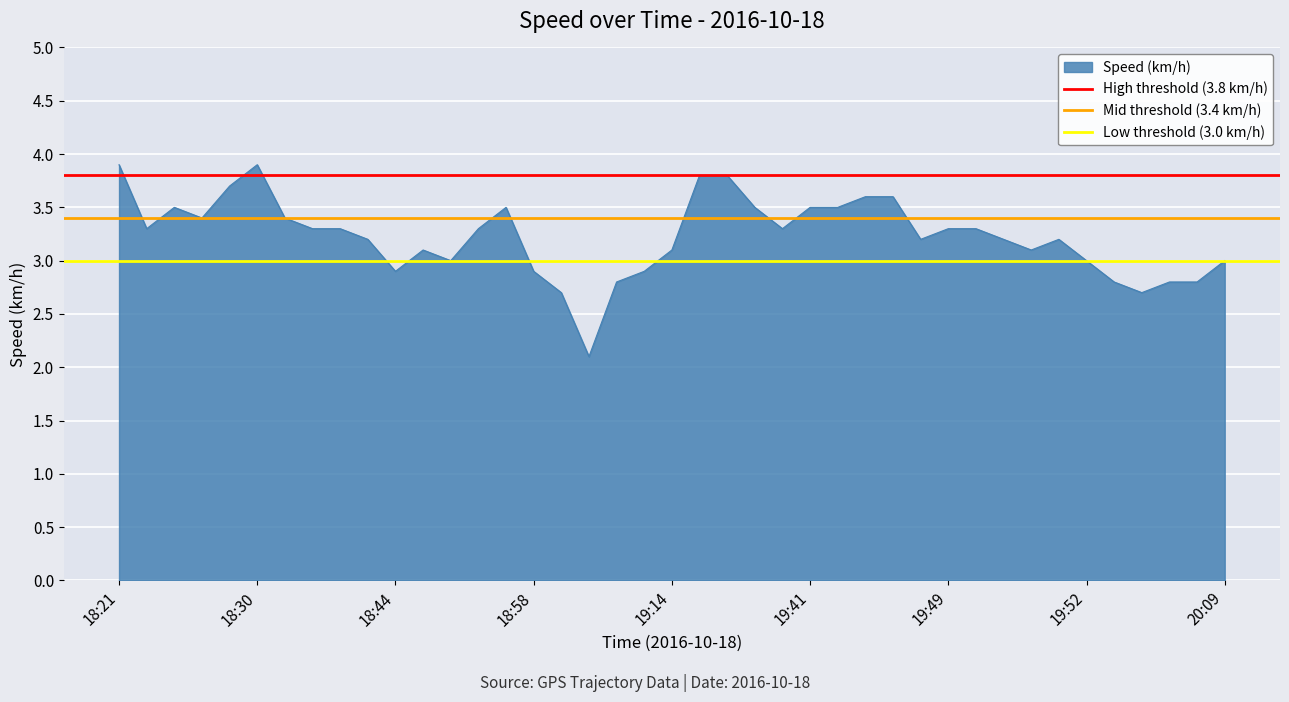

What is the minimum value for Speed (km/h)?

2.1